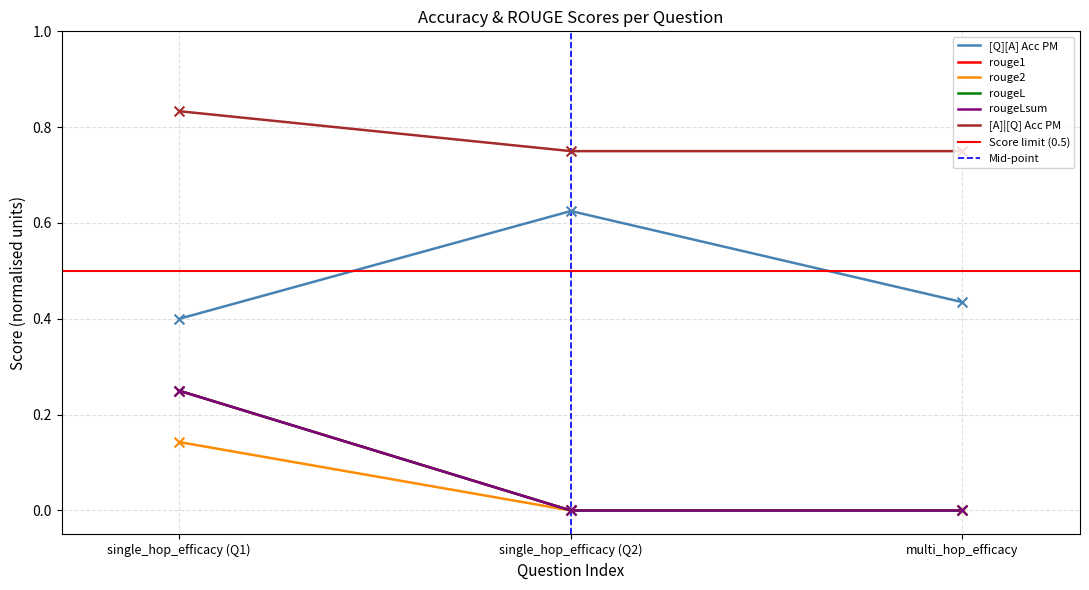

Which series has the largest total across all categories?

[A]|[Q] Acc PM